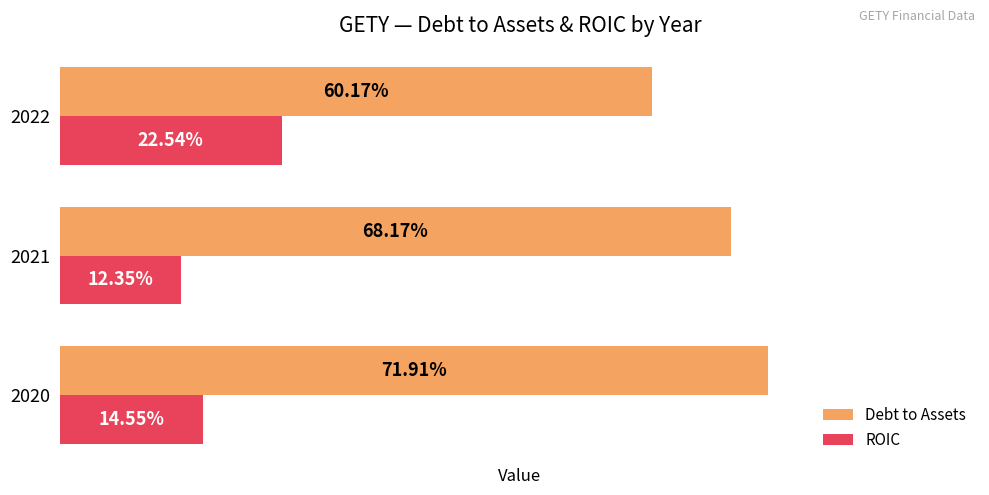

What are all the series names shown in the legend?

Debt to Assets, ROIC